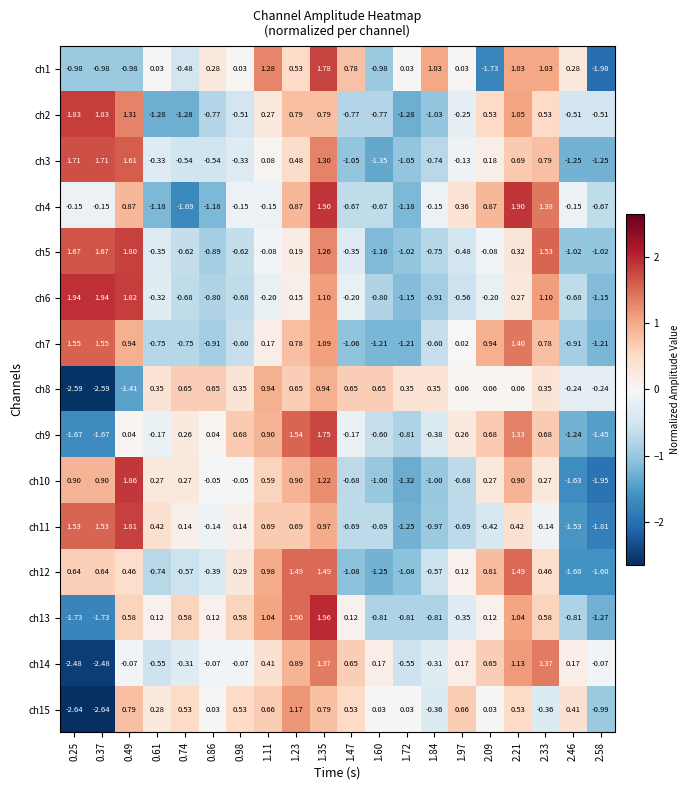

Is the value of ch2 at 0.25 greater than the value of ch1 at 2.09?

Yes